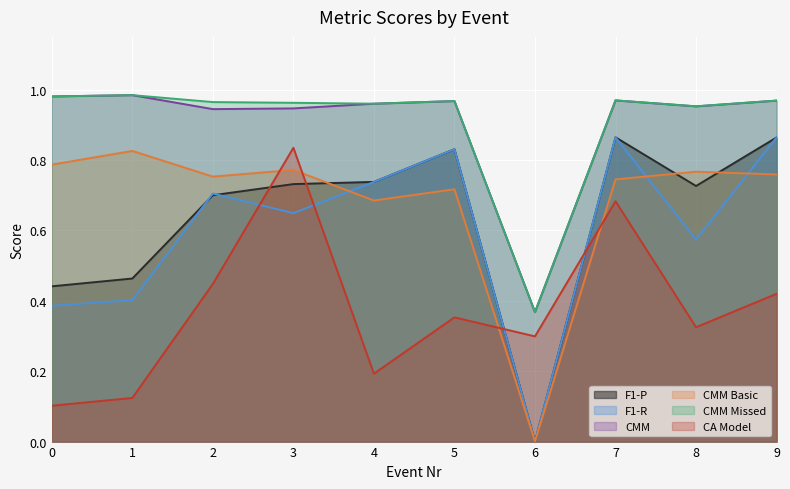

How many distinct data groups are displayed?

6